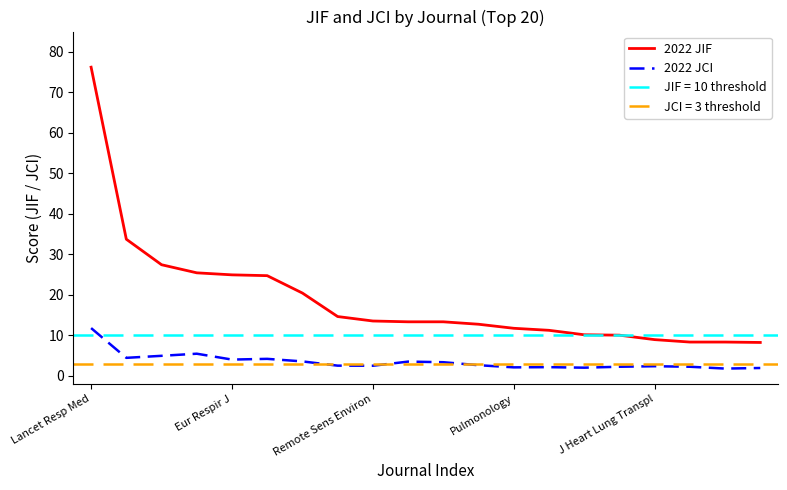

True or false: 2022 JIF and 2022 JCI cross at least once.

False